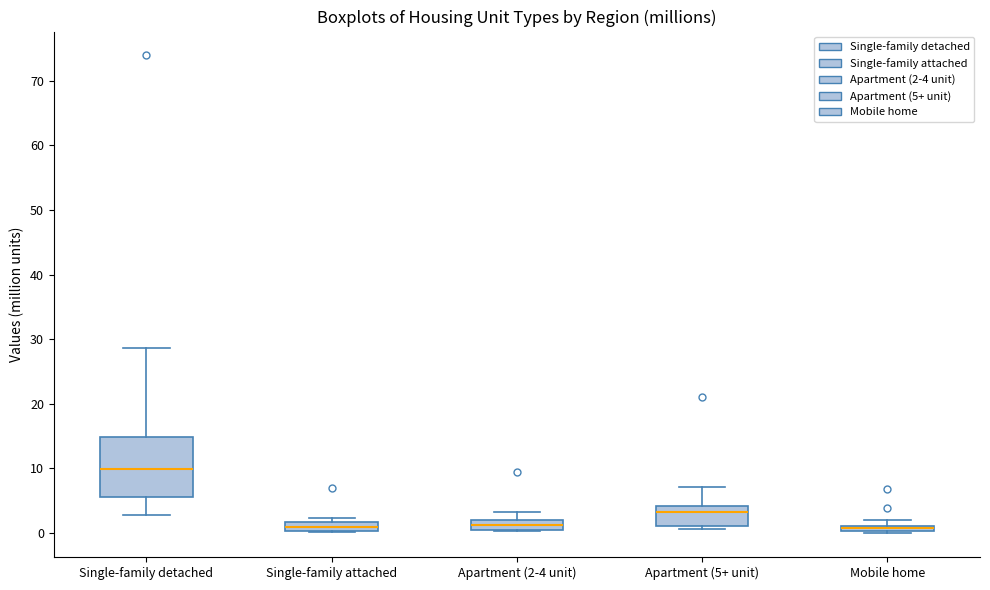

Which box has the highest median line?

Single-family detached